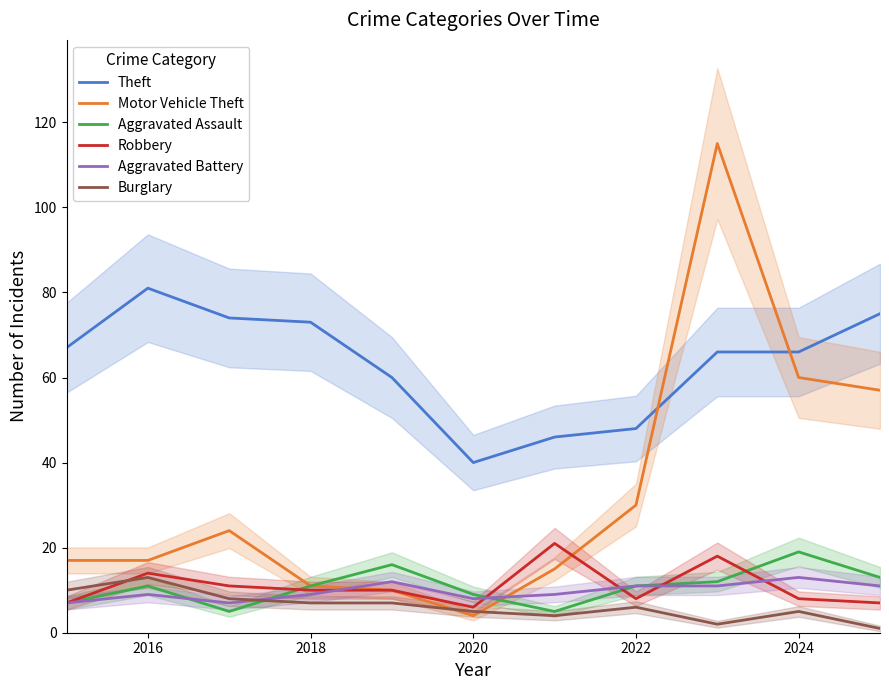

Read the Aggravated Assault value at 2016.

11